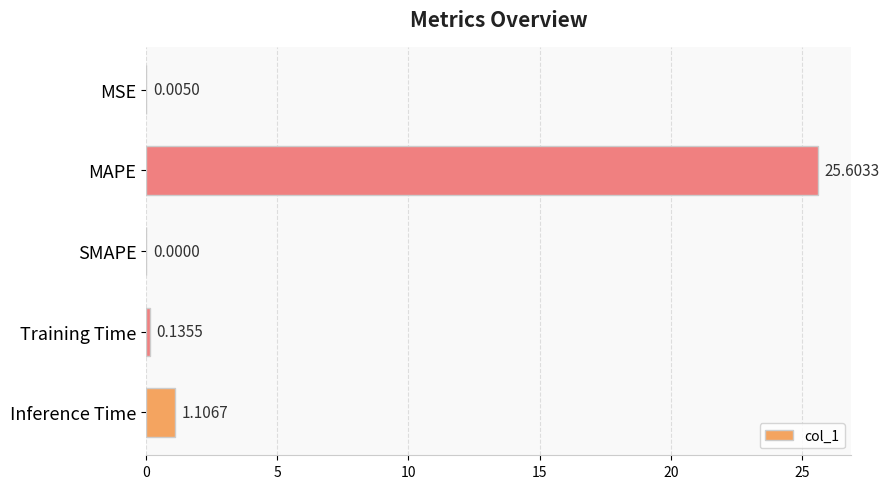

At which label is the value closest to 12?

Inference Time